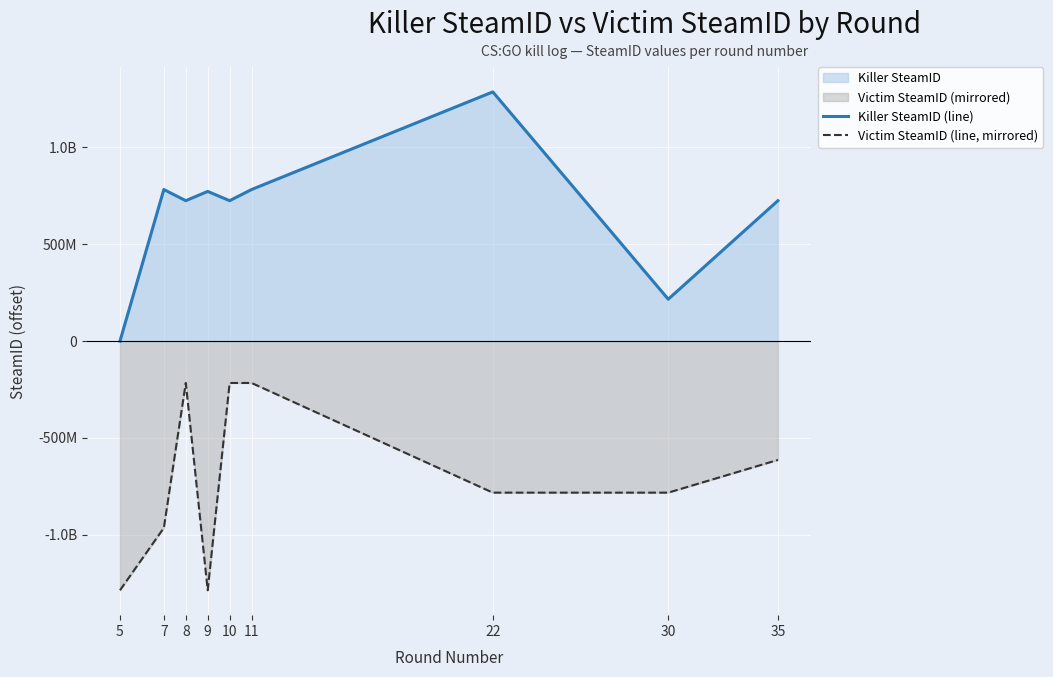

True or false: Victim SteamID (line, mirrored) and Killer SteamID (line) cross at least once.

False